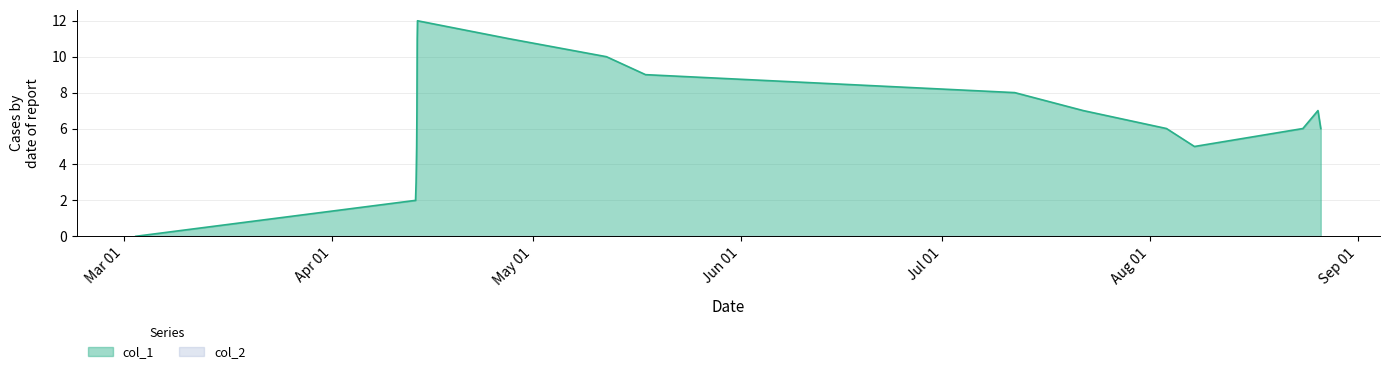

How many series are shown in this chart?

2